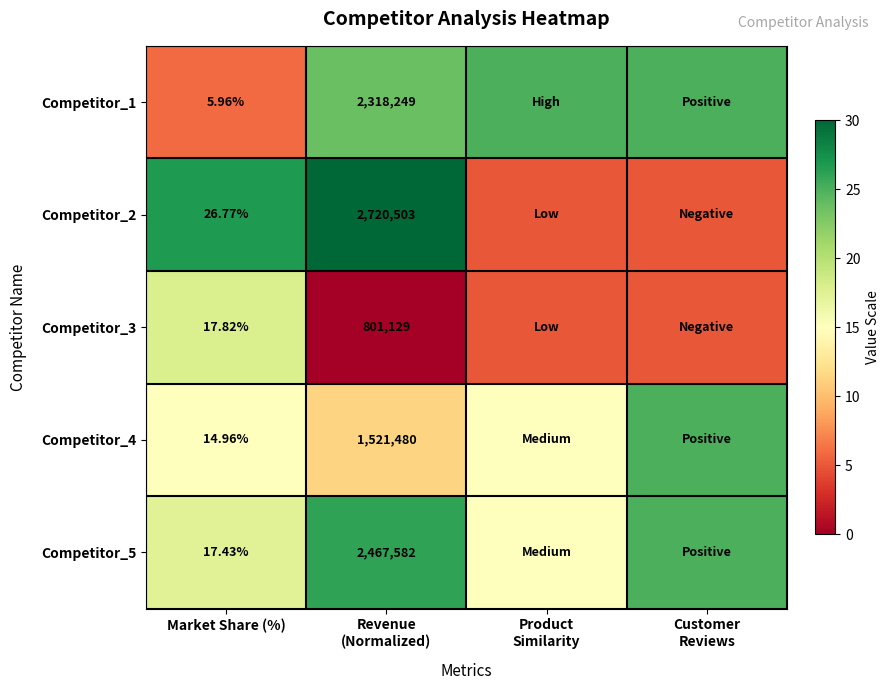

What is the total value across all series at Revenue
(Normalized)?

9828943.0